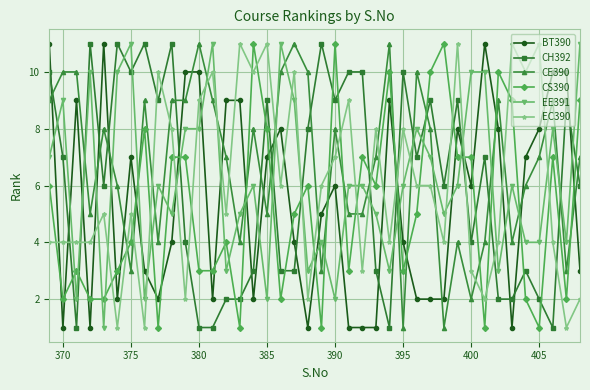

Which series has the largest total across all categories?

CE390